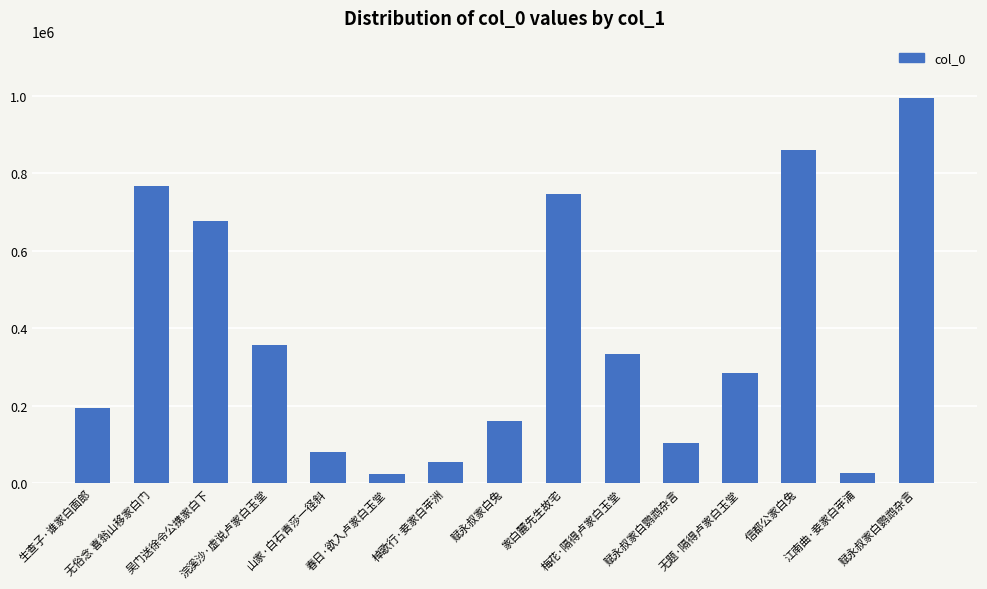

Count the number of data series in this chart.

1